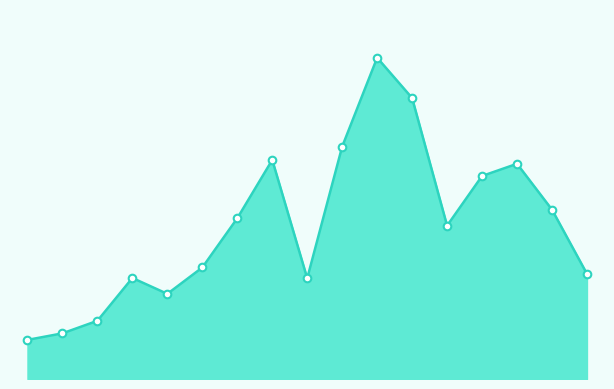

Is this an area chart (filled region under the line)?

Yes